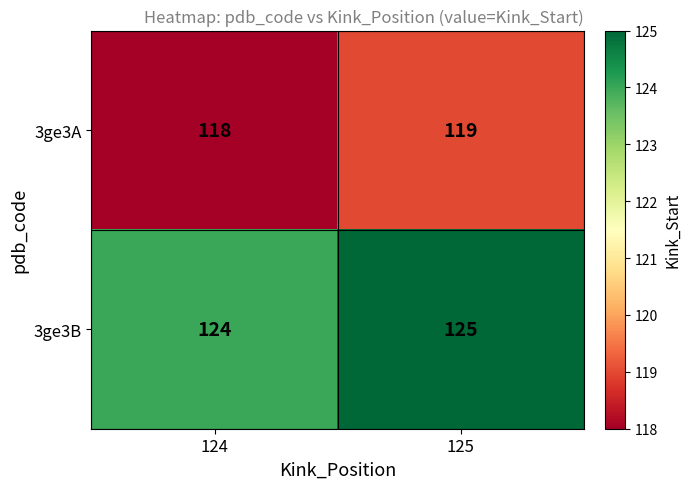

List the series in order of their peak value, lowest first.

3ge3A, 3ge3B